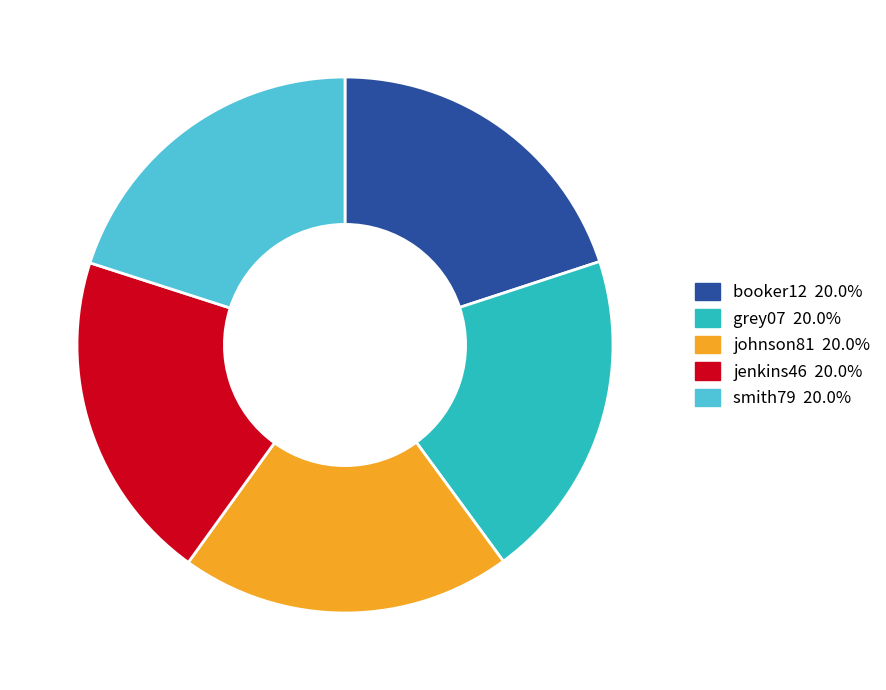

Combined, do johnson81 and booker12 account for over 50%?

No